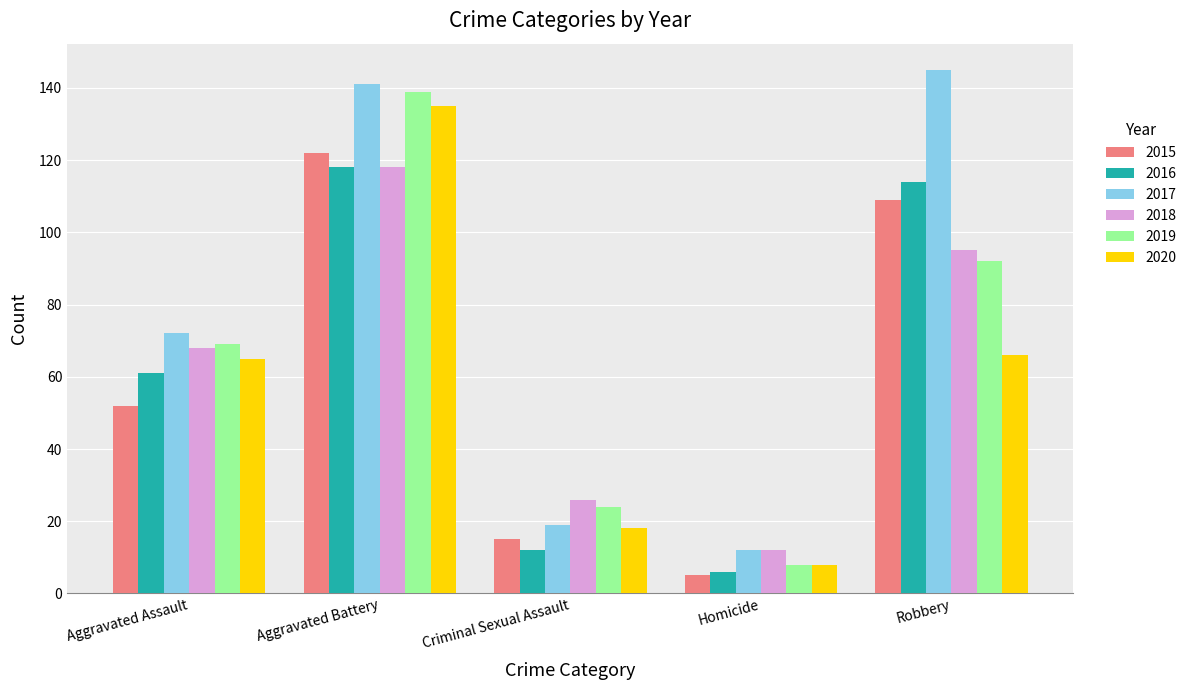

What is the value of the 2020 bar at the 3rd from the left?

18